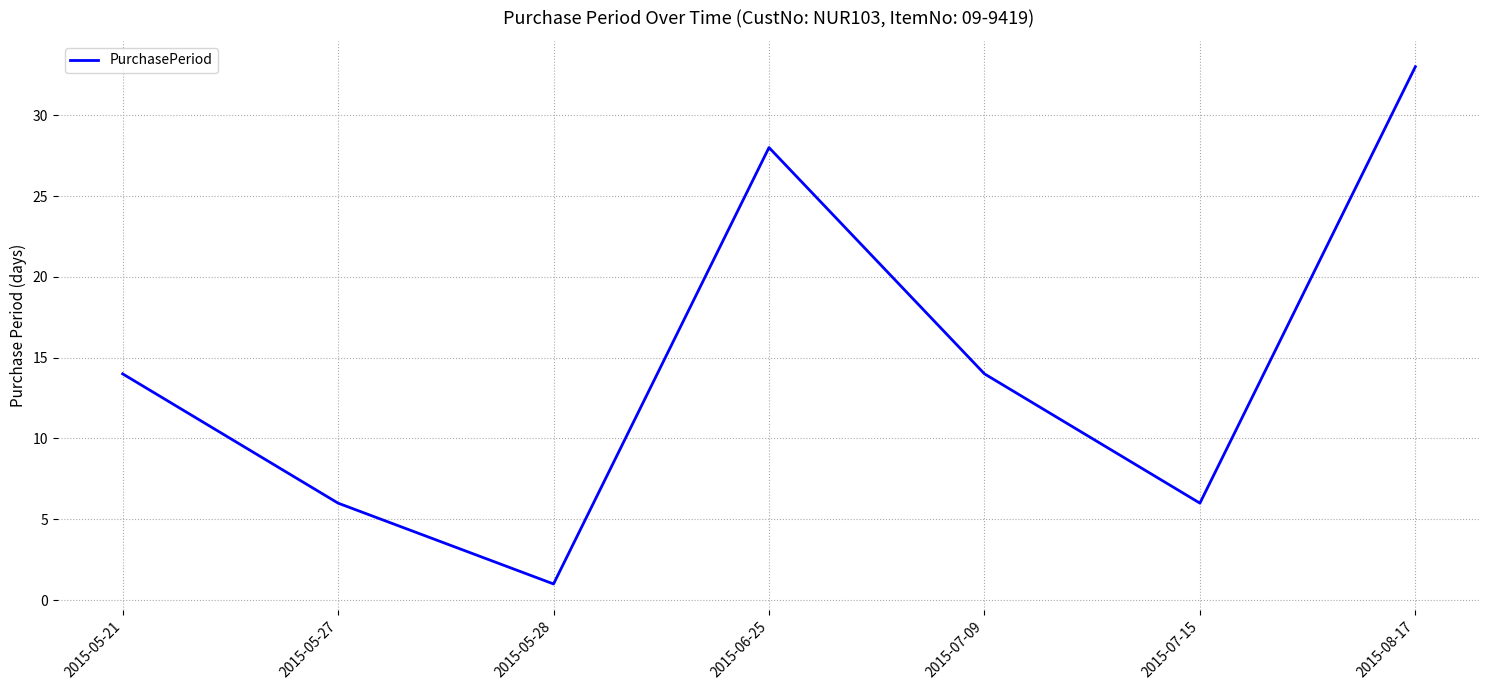

Is it true that the value at 2015-07-15 is 4?

False